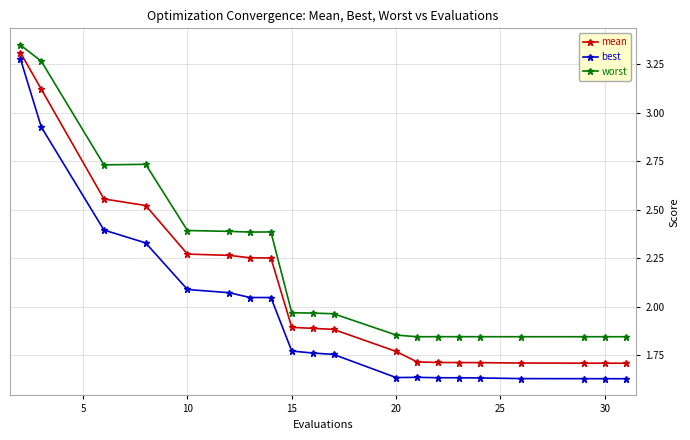

List the series in order of their peak value, highest first.

worst, mean, best